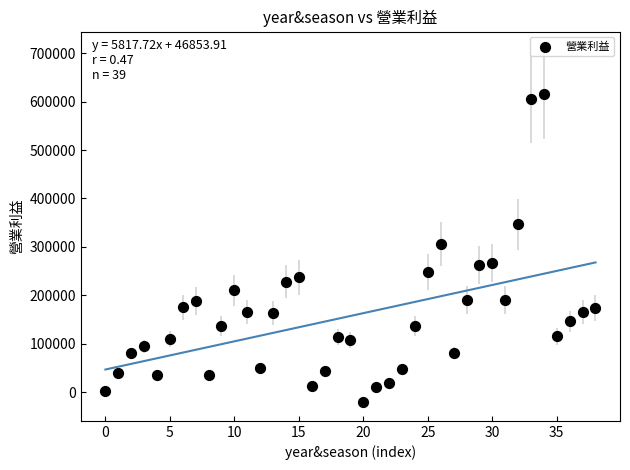

What Y value in the scatter plot is closest to 298015?

306418